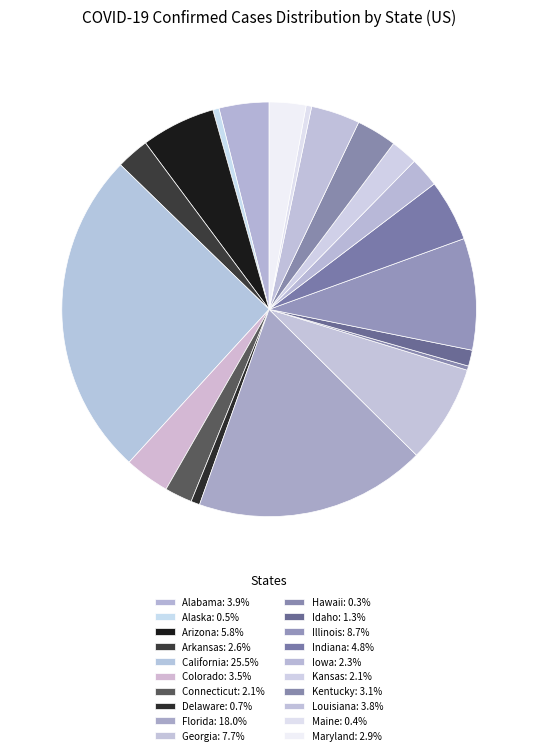

Count the number of slices in the pie.

20